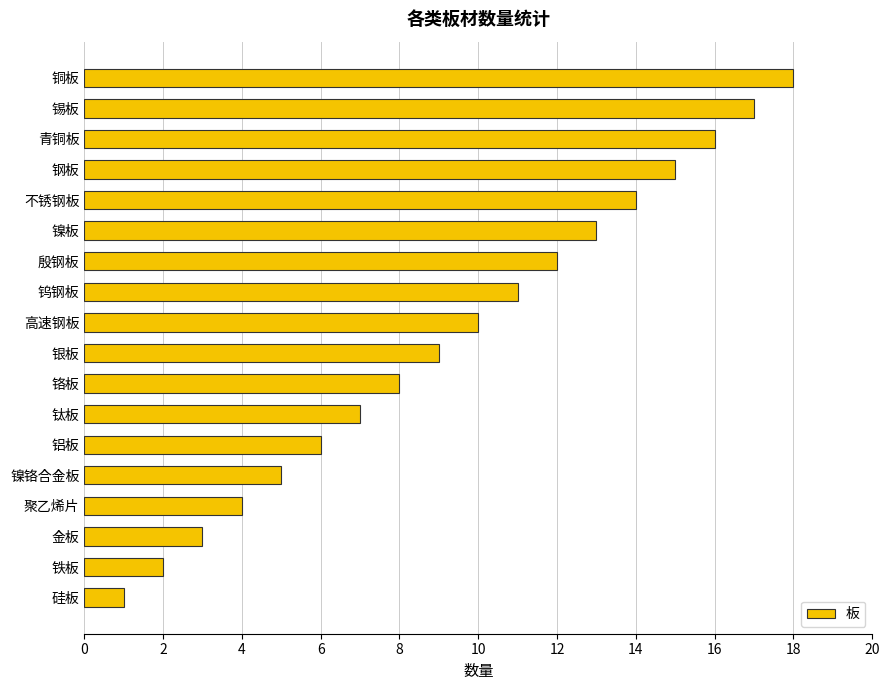

Reading top to bottom, extract all data points from this chart.

18	17	16	15	14	13	12	11	10	9	8	7	6	5	4	3	2	1